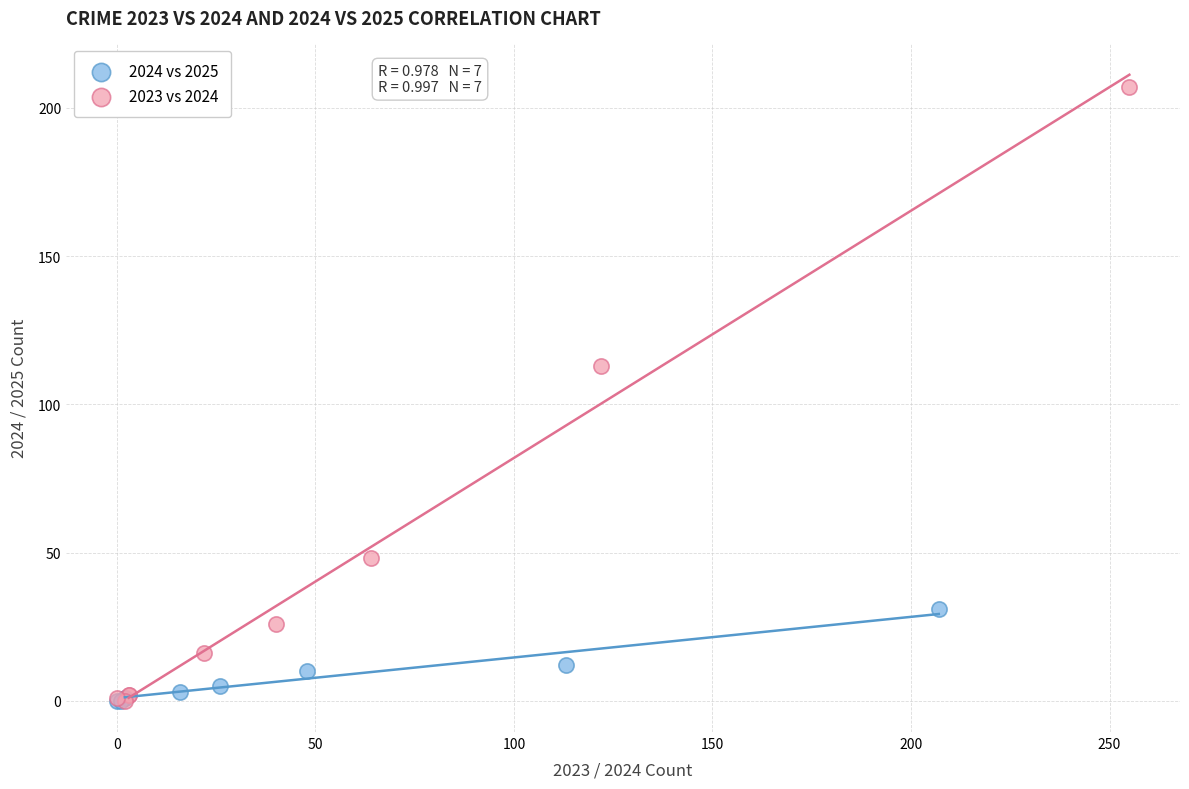

Which series reaches the maximum Y coordinate?

2023 vs 2024